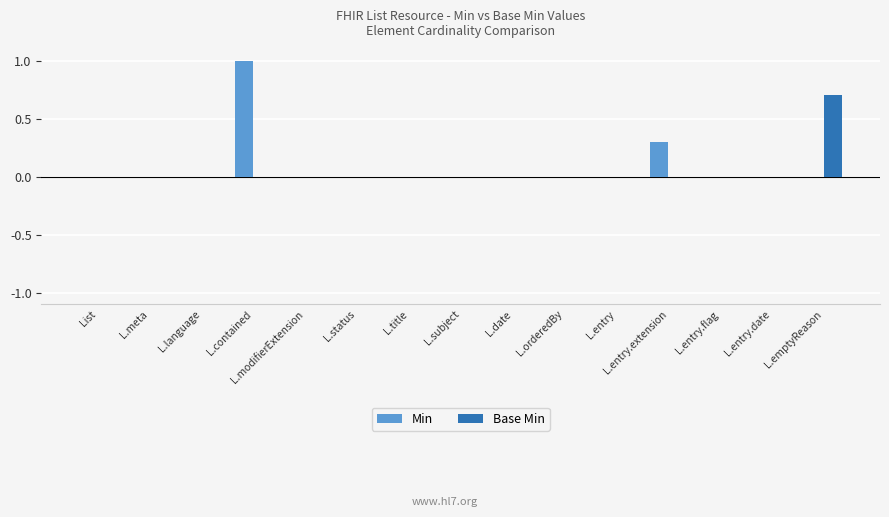

What is the sum of all Min values?

1.3